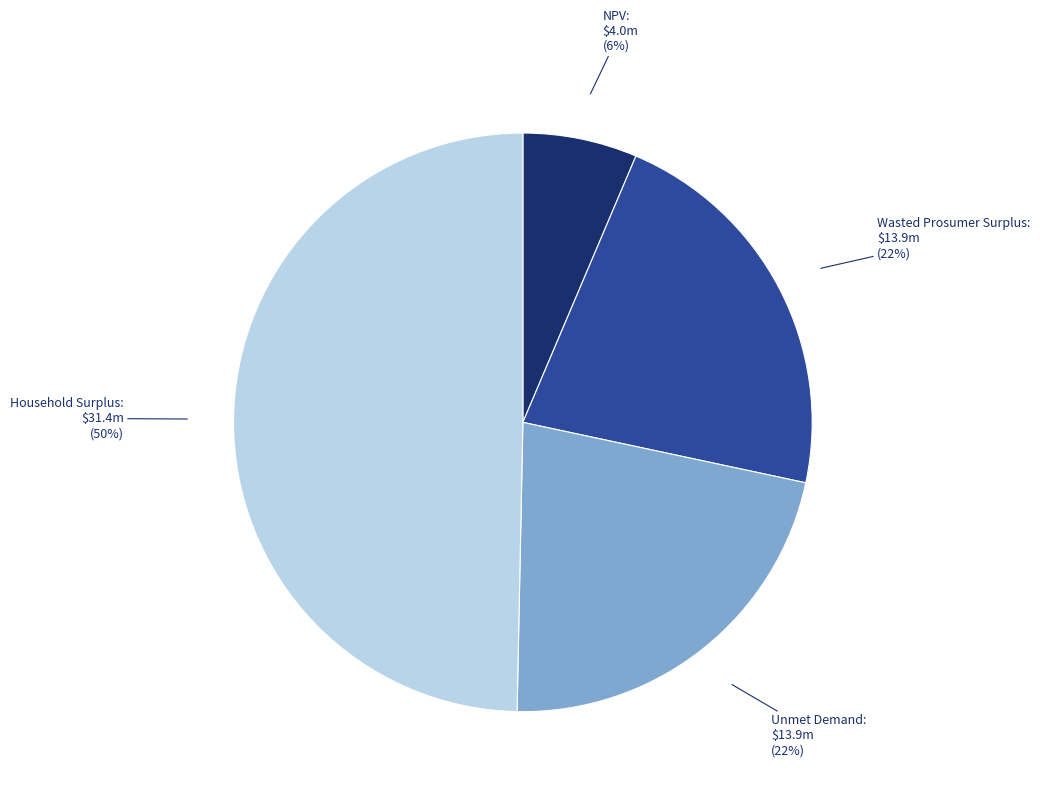

To the nearest percent, what is the average slice percentage?

25%